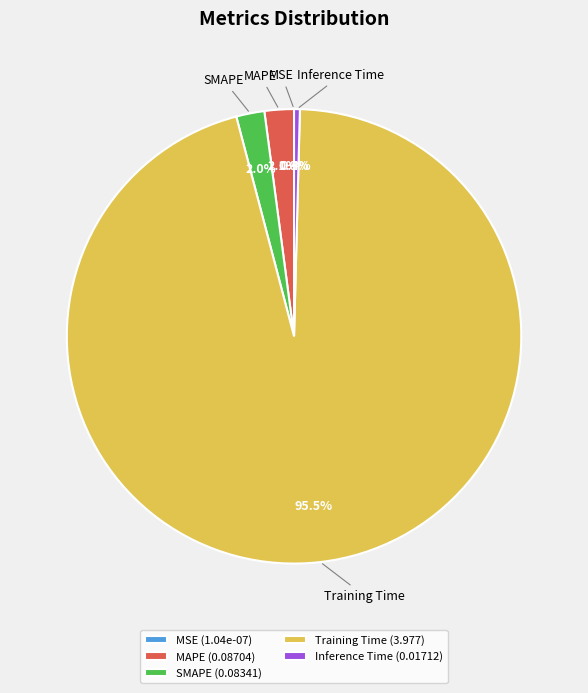

Between Training Time (3.977) and SMAPE (0.08341), which is larger?

Training Time (3.977)